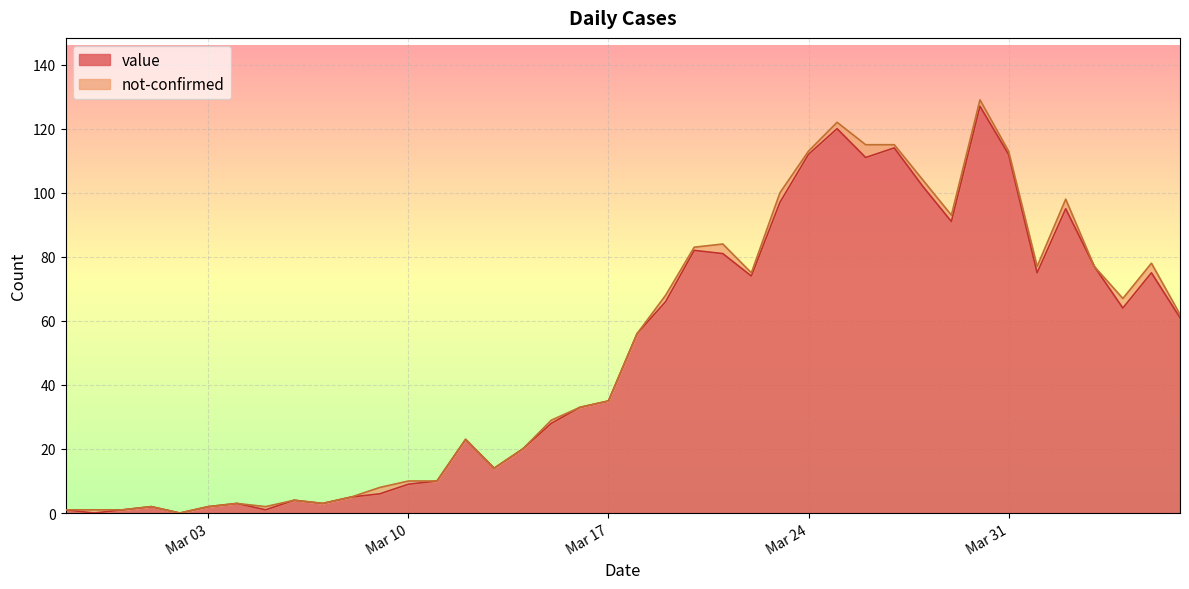

What is the average value?

50